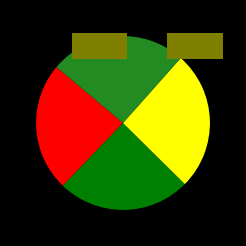

Is there a majority slice in this chart?

No